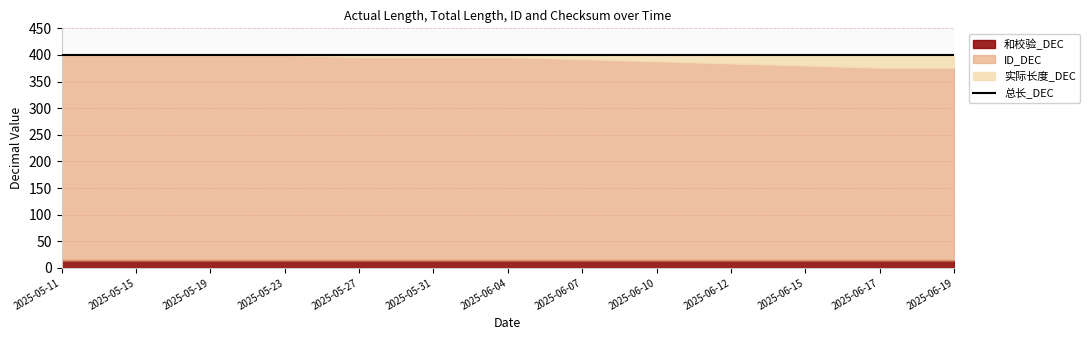

True or false: 和校验_DEC has more than 2 interior local peaks.

False